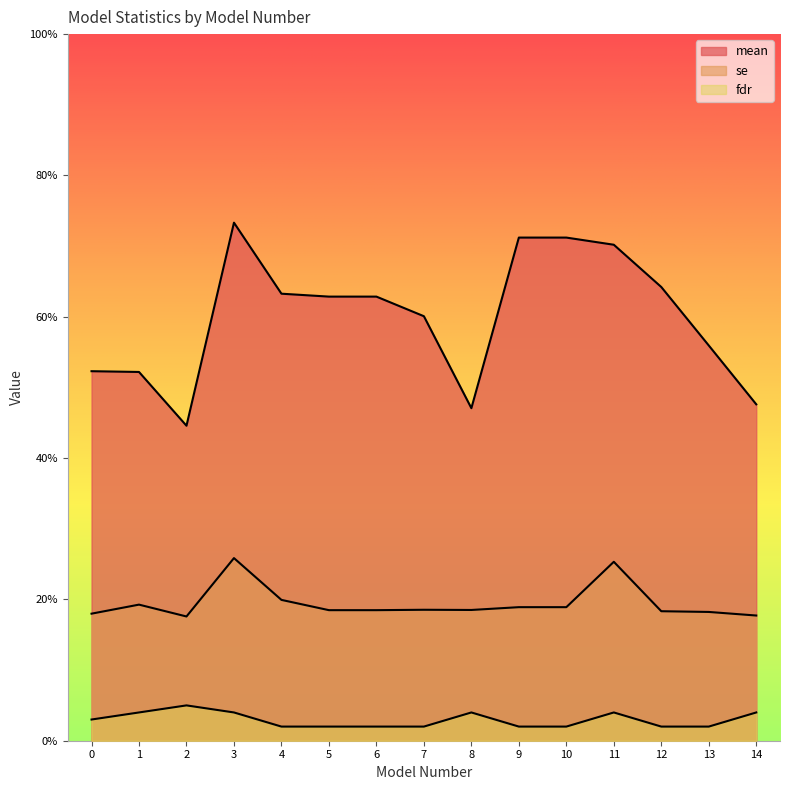

At which label does se reach its minimum?

2